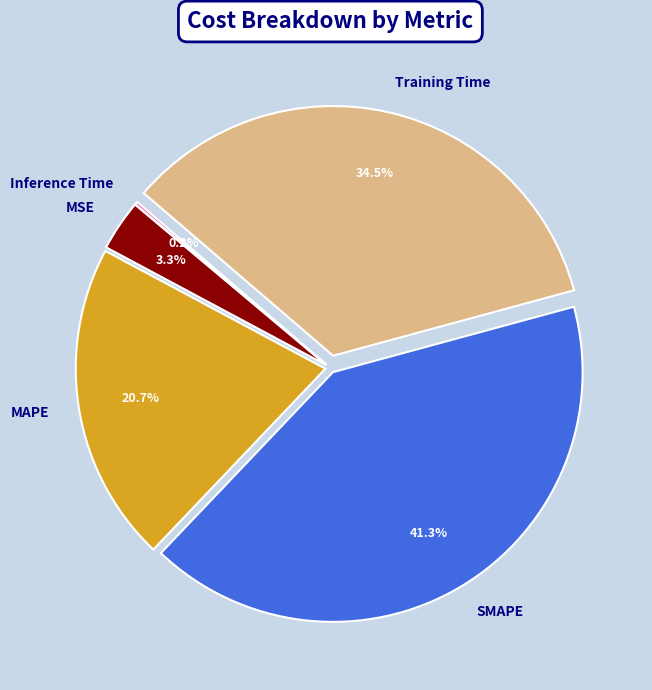

Is SMAPE the majority of the pie?

No